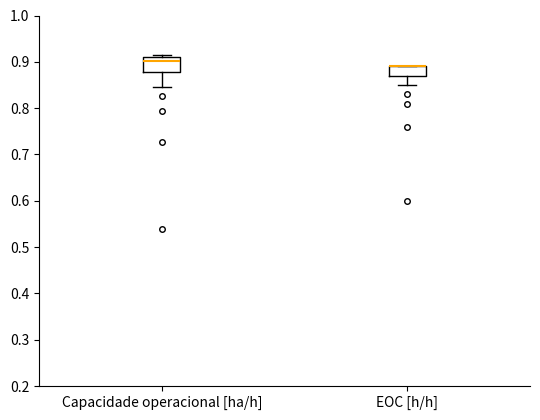

Where is the lower edge of the box for Capacidade operacional [ha/h] on the y-axis? The values are not printed on the chart, so give them approximately, as read against the axis.

0.88